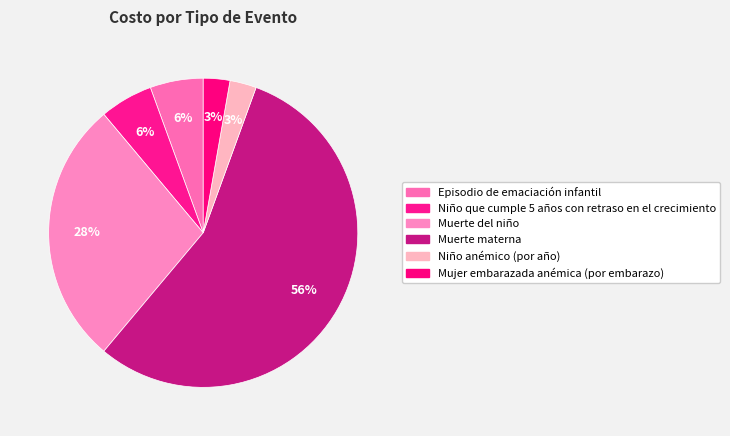

What percentage is the Episodio de emaciación infantil slice, to the nearest percent?

6%